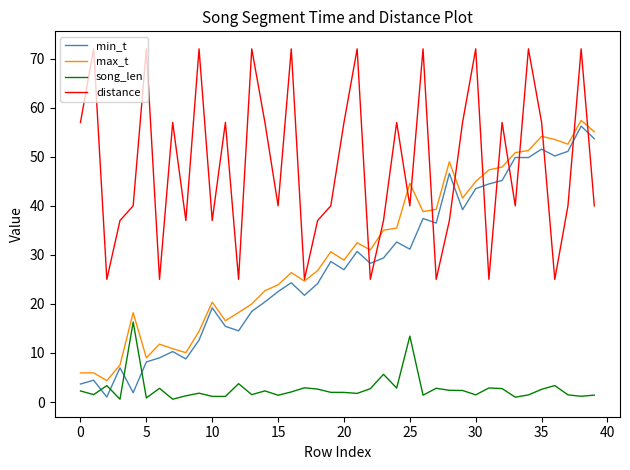

True or false: song_len and distance intersect in this chart.

False